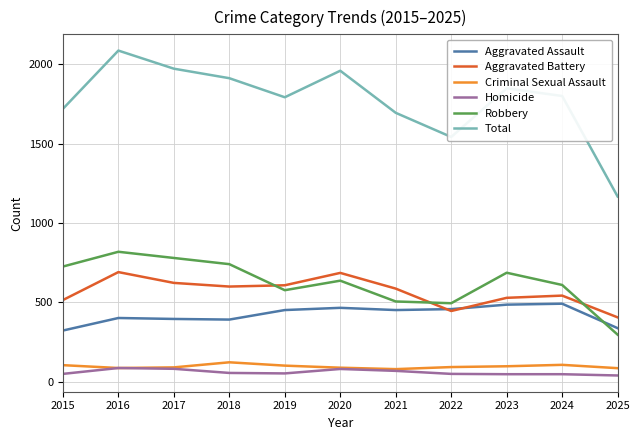

What is the spread (max minus min) of values at 2020?

1878